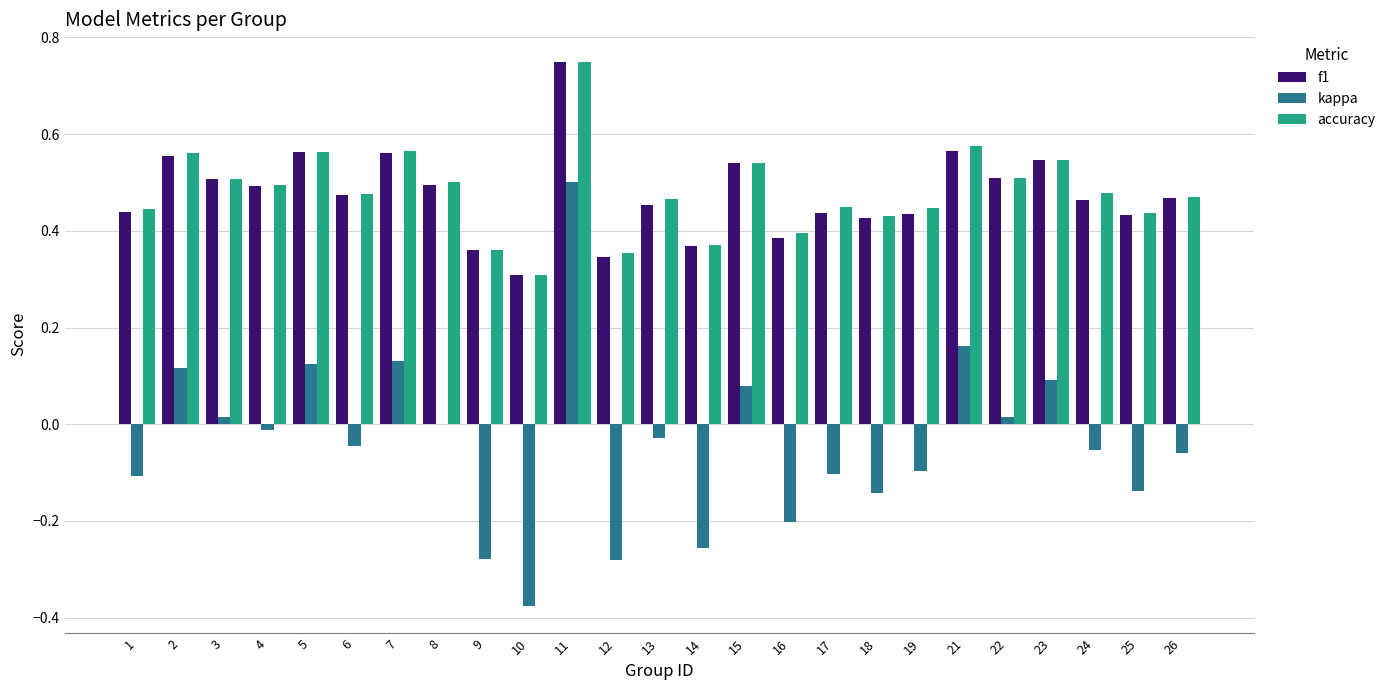

Which category has the highest value across all series?

11